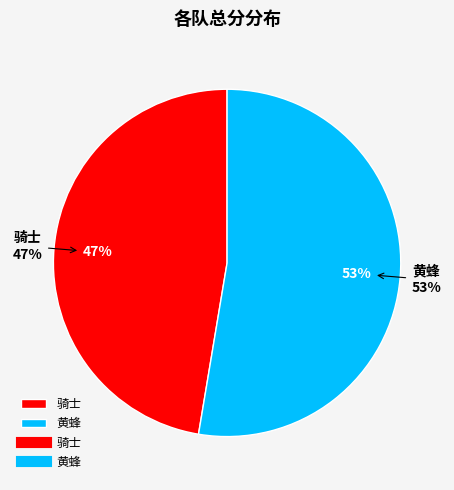

Does 骑士 represent more than half of the total?

No